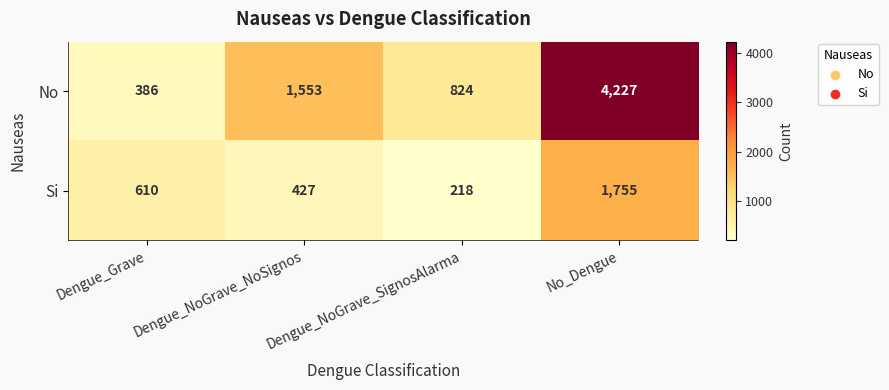

At Dengue_Grave, list the series in order from smallest to largest.

No, Si